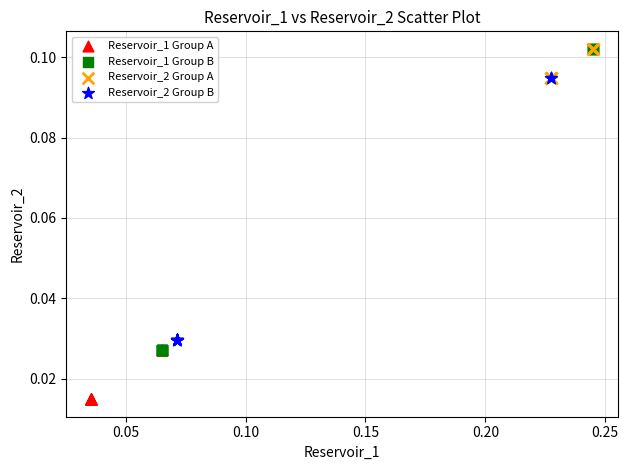

Which series has the widest spread of Y values?

Reservoir_1 Group B